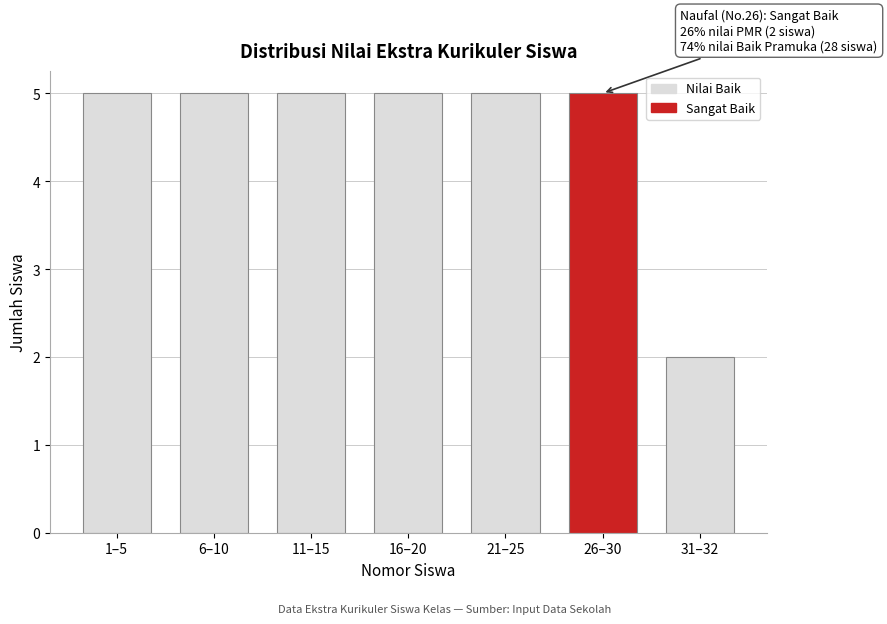

Reading left to right, what are all the values shown in this chart?

1–5=5	6–10=5	11–15=5	16–20=5	21–25=5	26–30=5	31–32=2